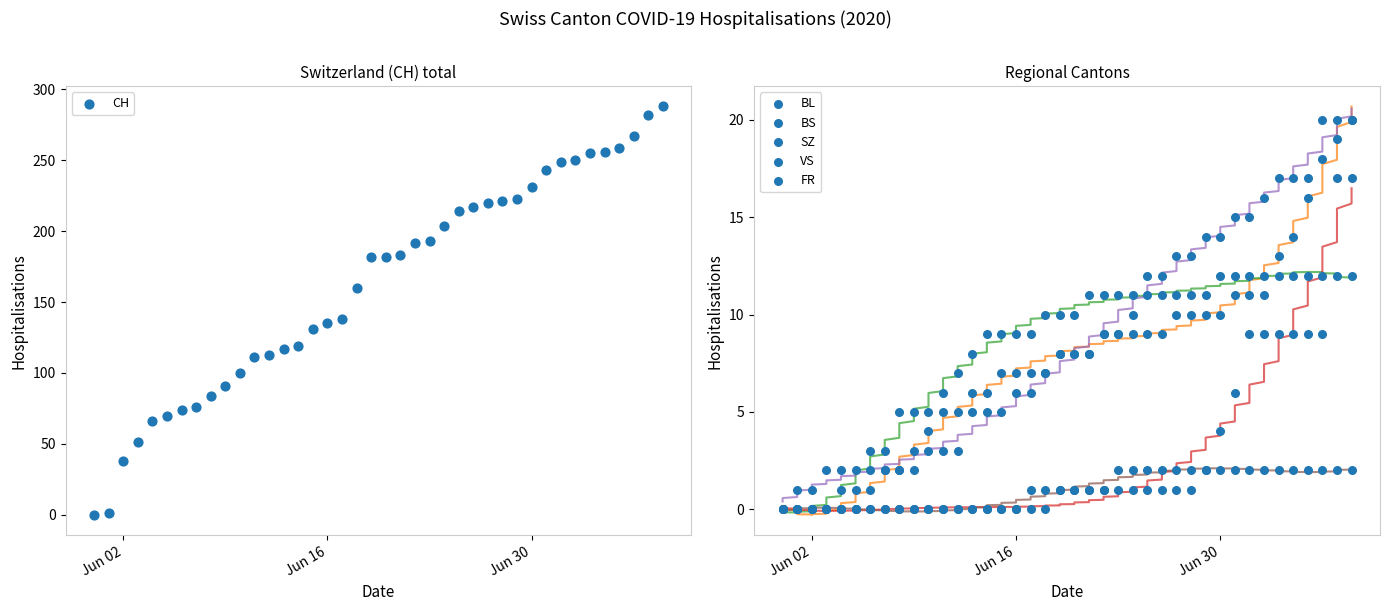

Which series reaches the minimum Y coordinate?

CH